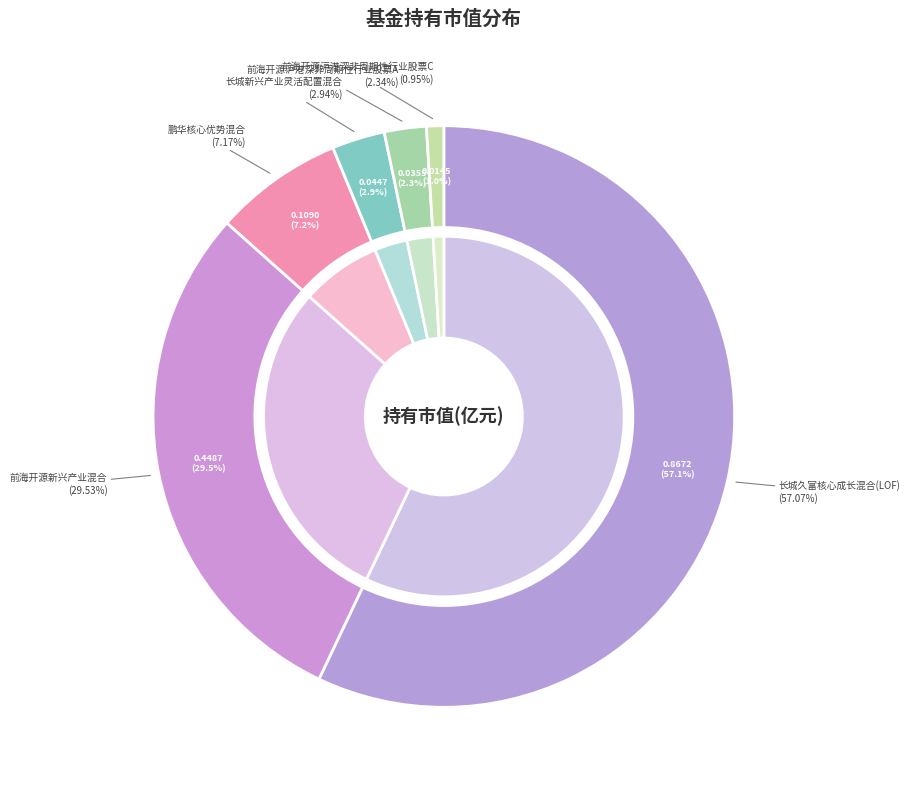

To the nearest percent, what is the average slice percentage?

17%